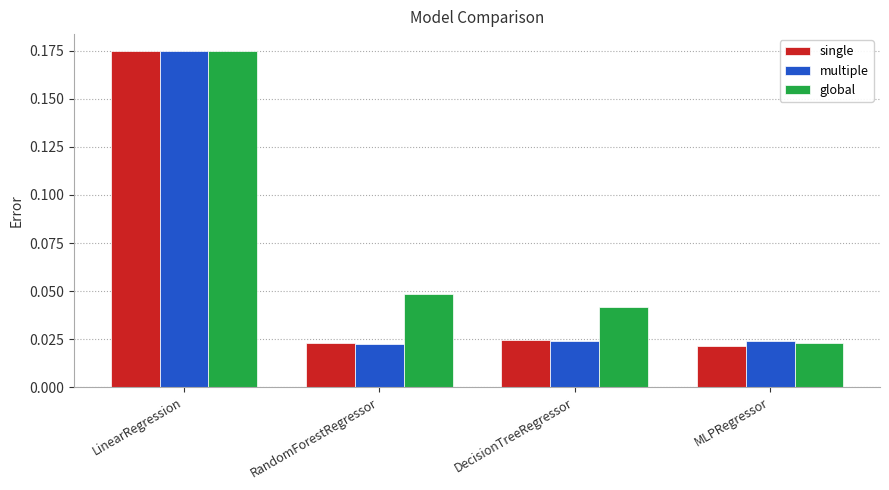

At which category is the sum across all series the highest?

LinearRegression